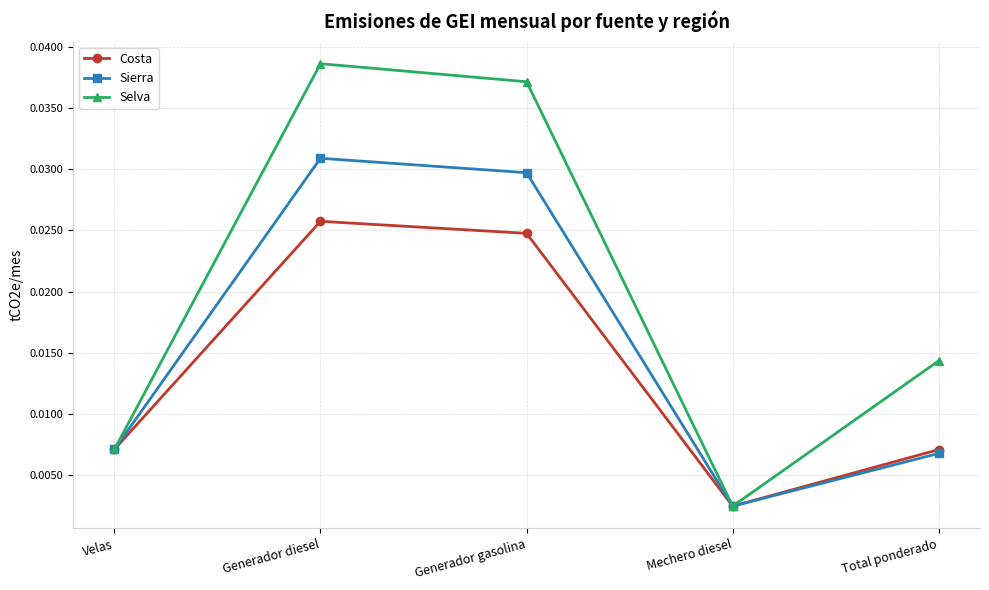

Where is the first local maximum for Sierra?

Generador diesel